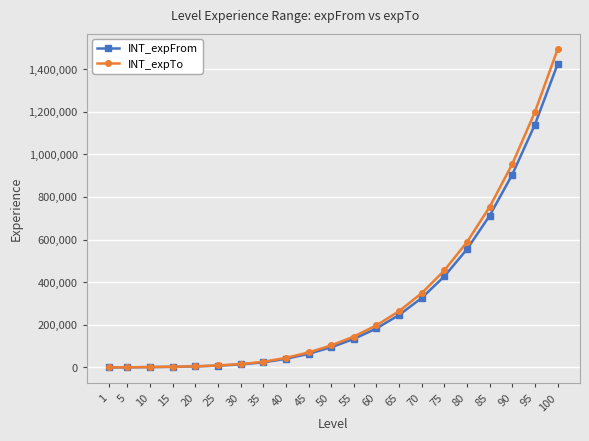

Between 15 and 60, which series saw the biggest shift?

INT_expTo